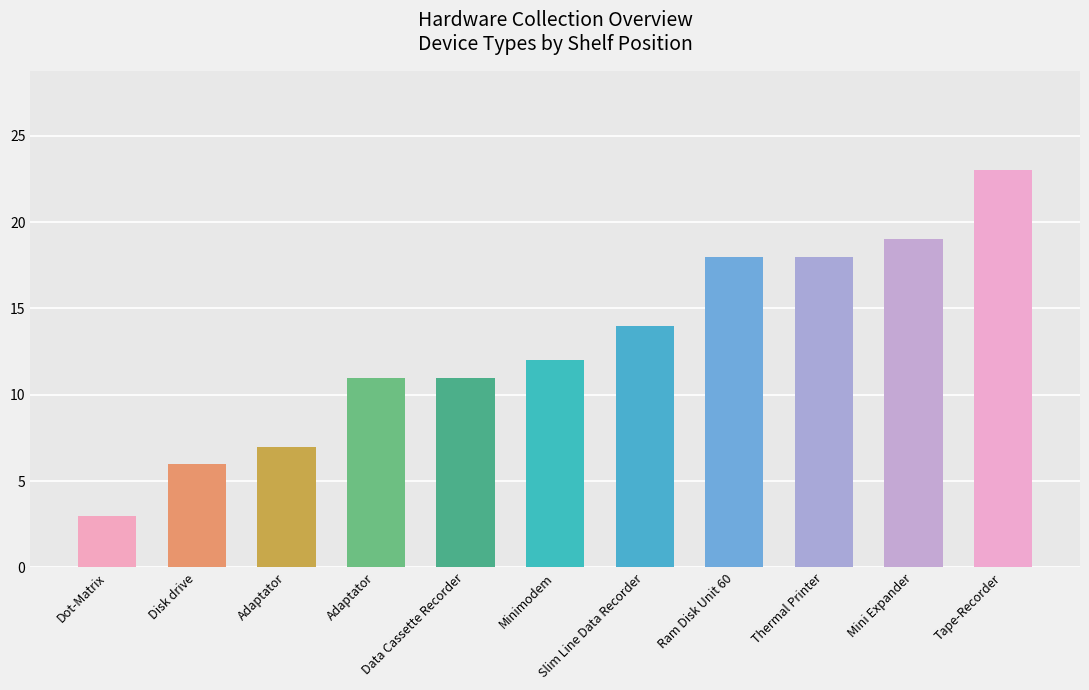

The value at Adaptator is 11. True or false?

True